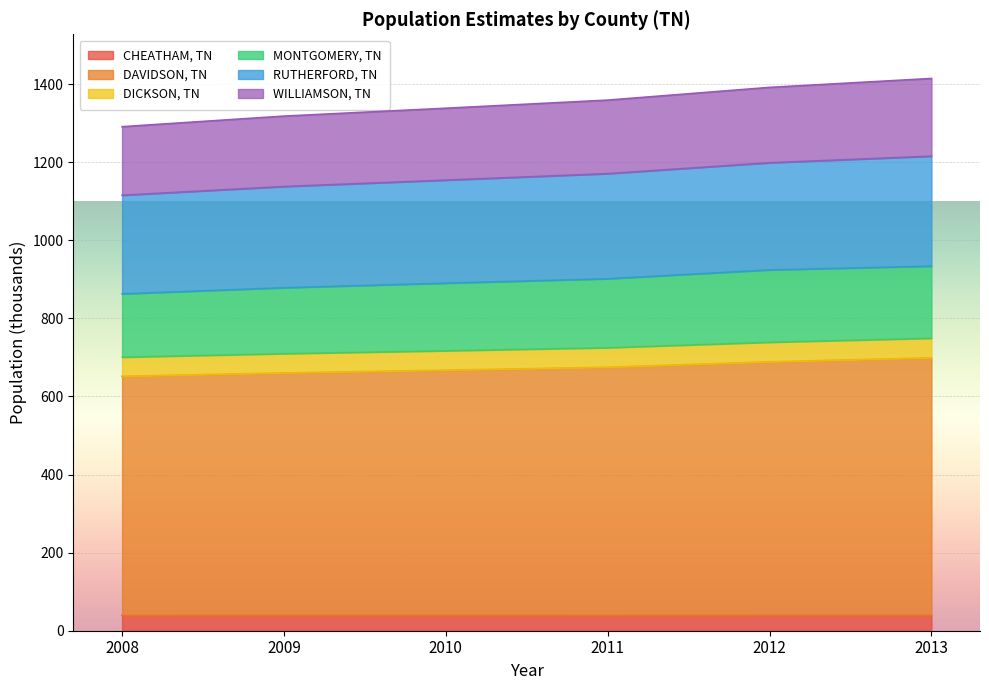

What is the total value across all series at 2008?

1290.7